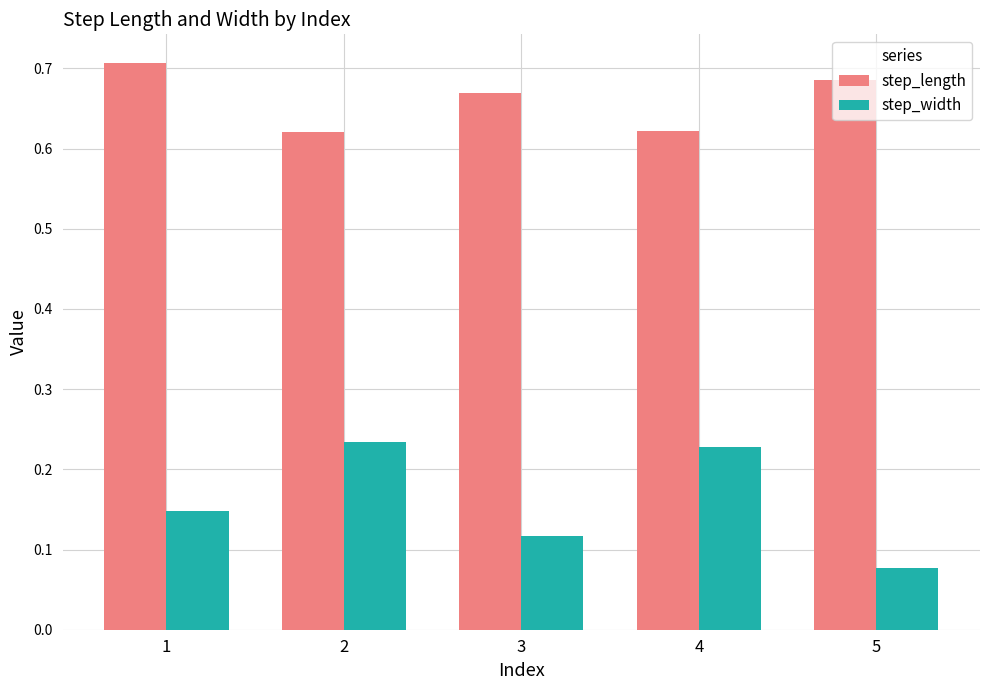

At which category does the chart reach its minimum across all series?

5